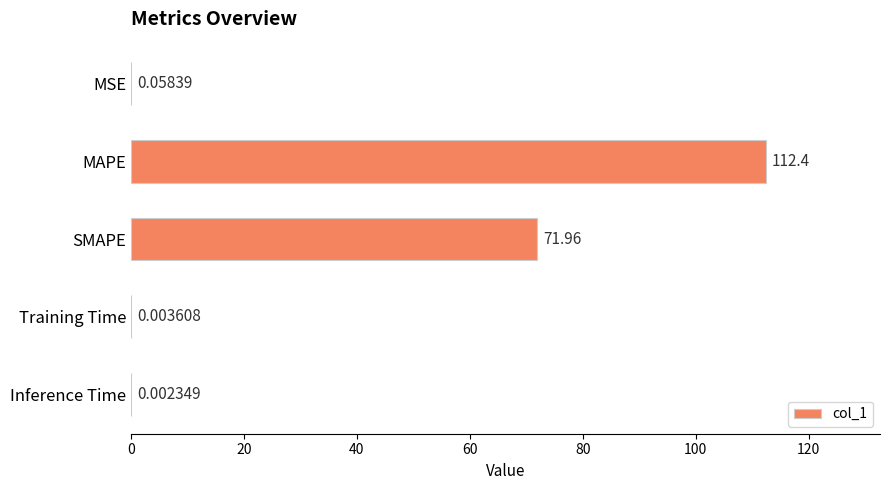

Which category has the highest value across all series?

MAPE